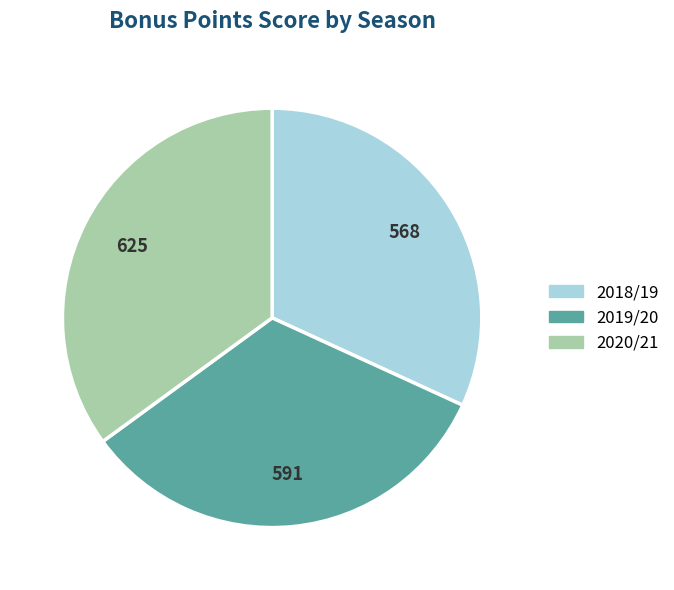

Does any single category account for the majority?

No